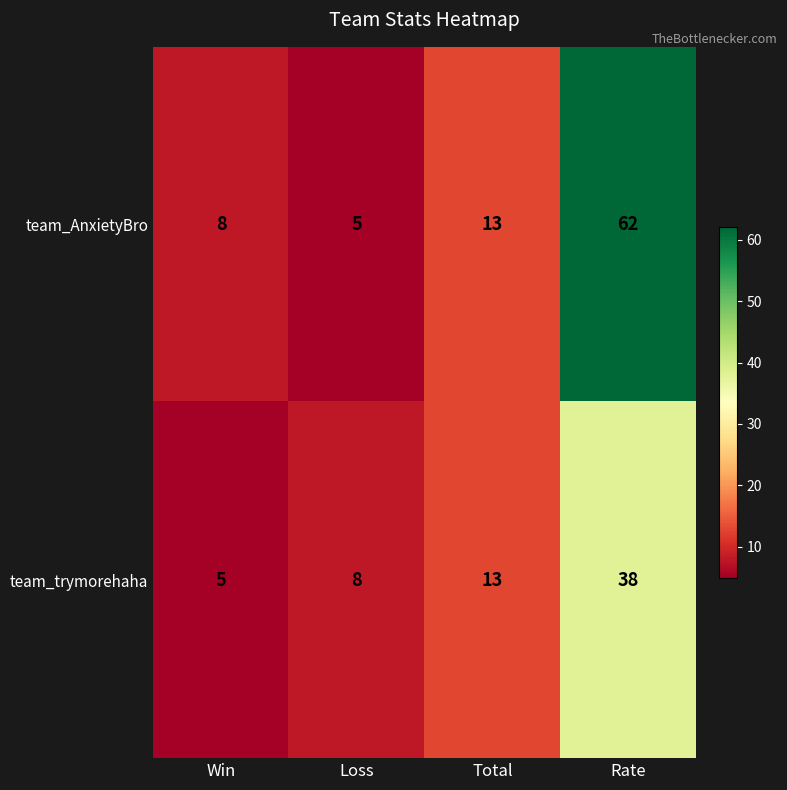

Reading left to right, list all the values displayed in this chart.

team_AnxietyBro: 8	5	13	62
team_trymorehaha: 5	8	13	38